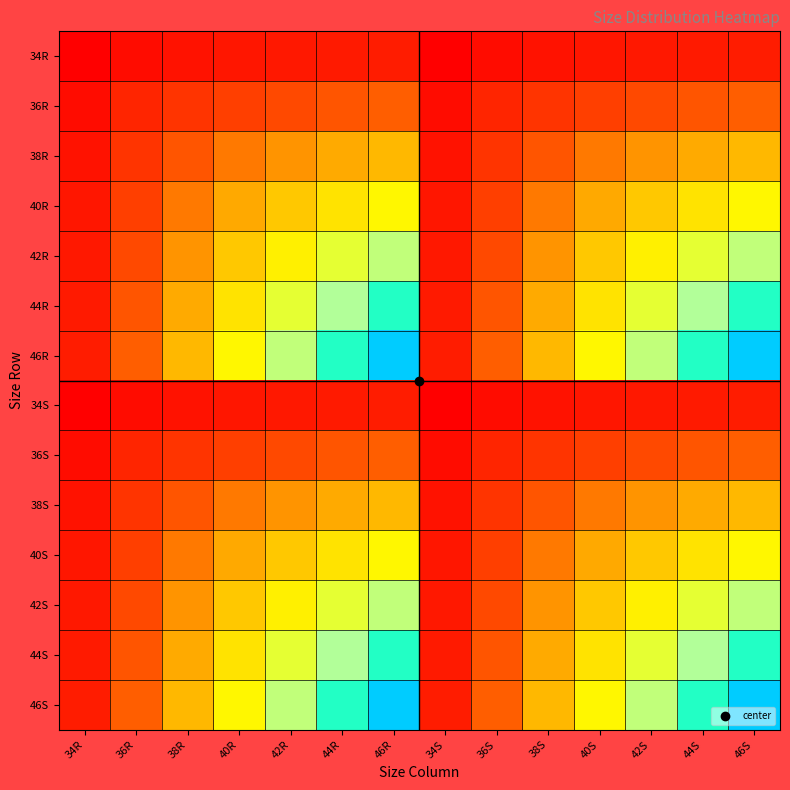

What is the difference between the highest and lowest values at 46R?

2.6